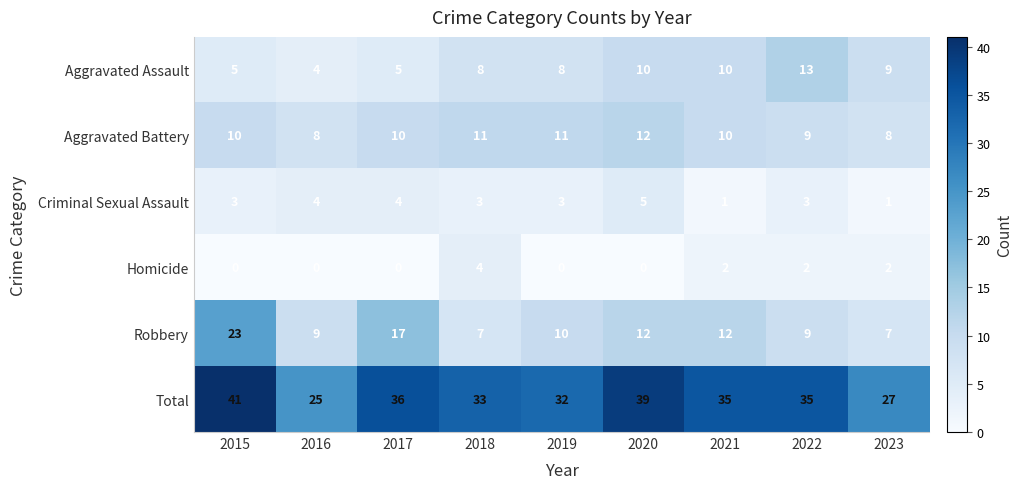

The value of Criminal Sexual Assault at 2022 is 1. True or false?

False